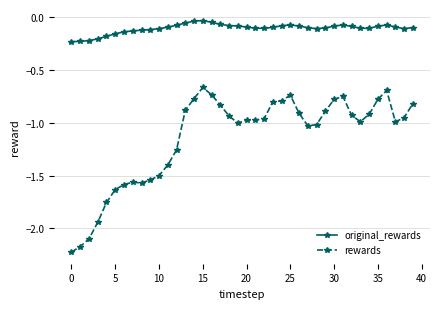

What is the difference between the maximum and minimum values in the rewards series?

1.6